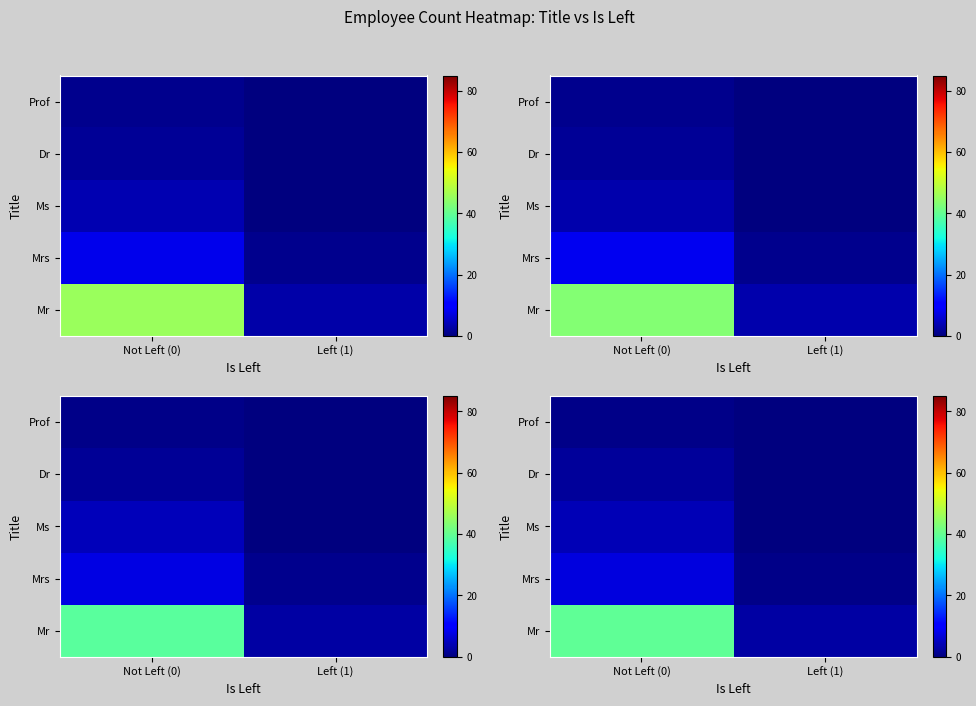

Count the number of data series in this chart.

5